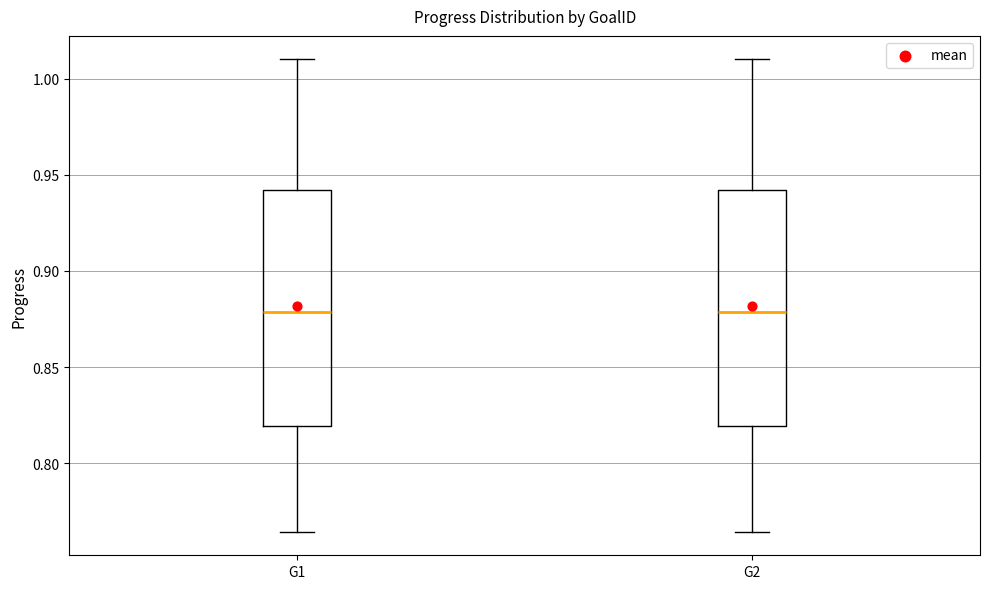

Reading left to right, transcribe this box plot: for each box, give where its median line is, the range the box spans, and where its two whiskers end, as read against the y-axis. The values are not printed on the chart, so give them approximately, as read against the axis.

G1: median 0.880, box 0.820 to 0.940, whiskers 0.765 to 1.010
G2: median 0.880, box 0.820 to 0.940, whiskers 0.765 to 1.010